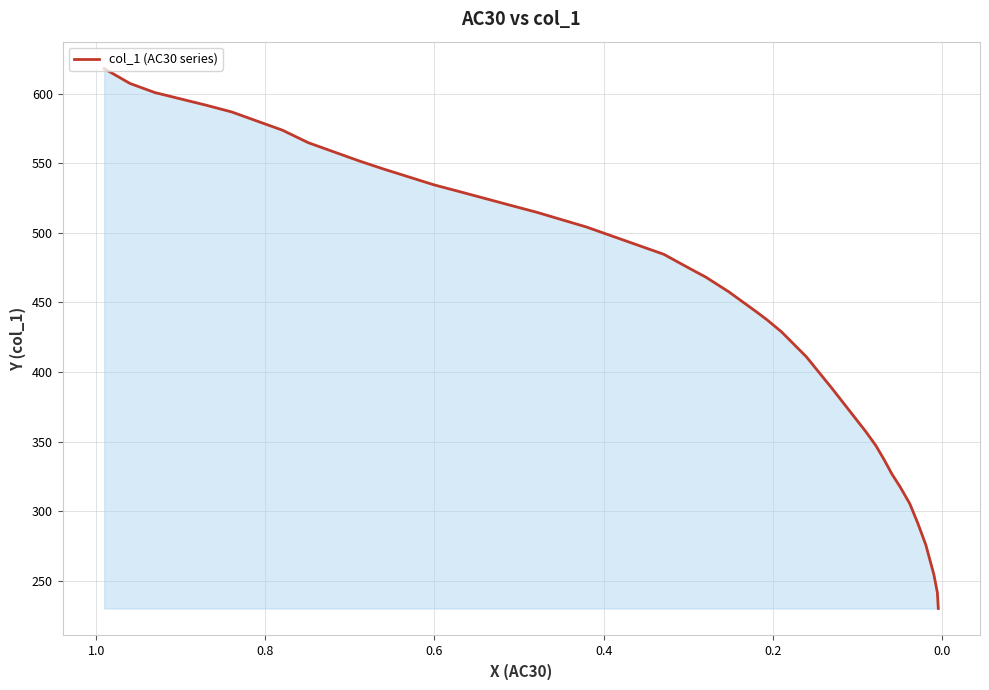

How many categories are shown in the chart?

36